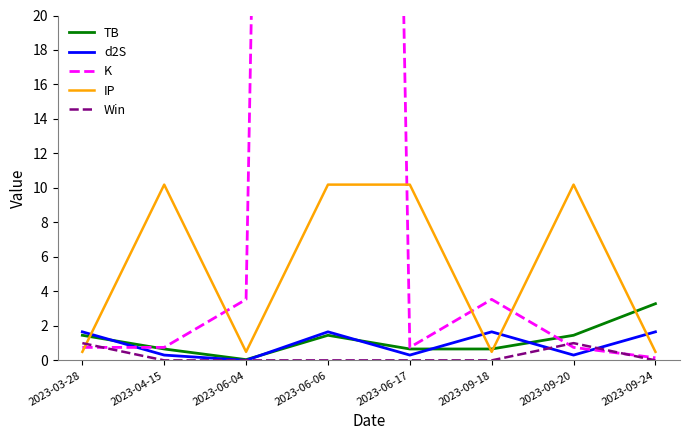

Rank the categories by TB value from lowest to highest.

2023-06-04, 2023-04-15, 2023-06-17, 2023-09-18, 2023-03-28, 2023-06-06, 2023-09-20, 2023-09-24